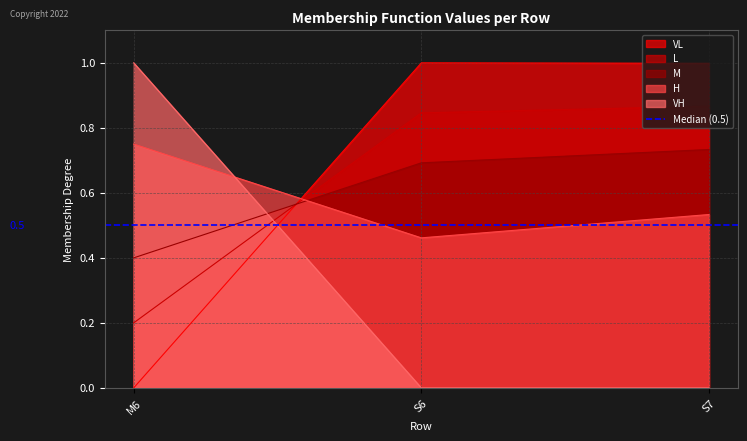

Reading left to right, extract all data points from this chart.

VL: 0.0	1.0	1.0
L: 0.2	0.8	0.9
M: 0.4	0.7	0.7
H: 0.8	0.5	0.5
VH: 1.0	0.0	0.0